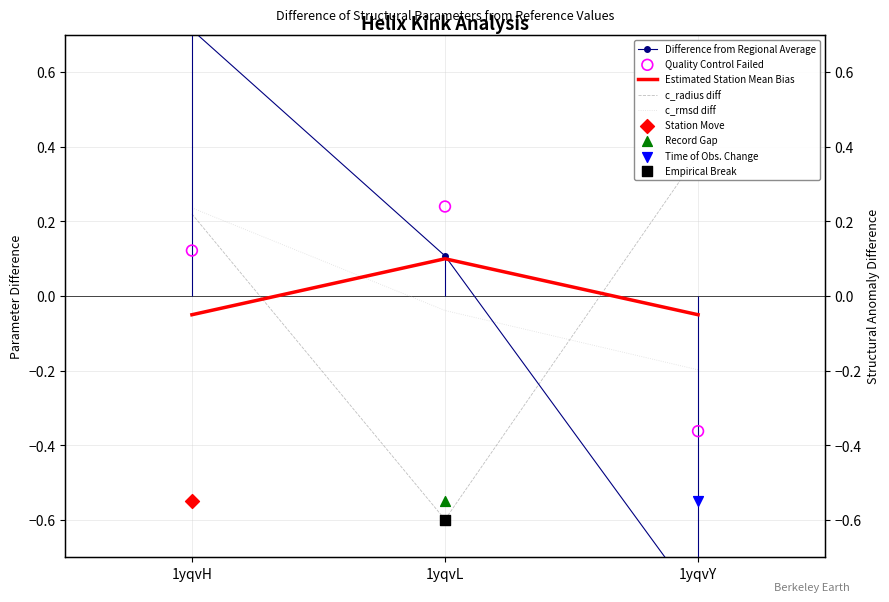

Which series contains the lowest Y value?

Difference from Regional Average